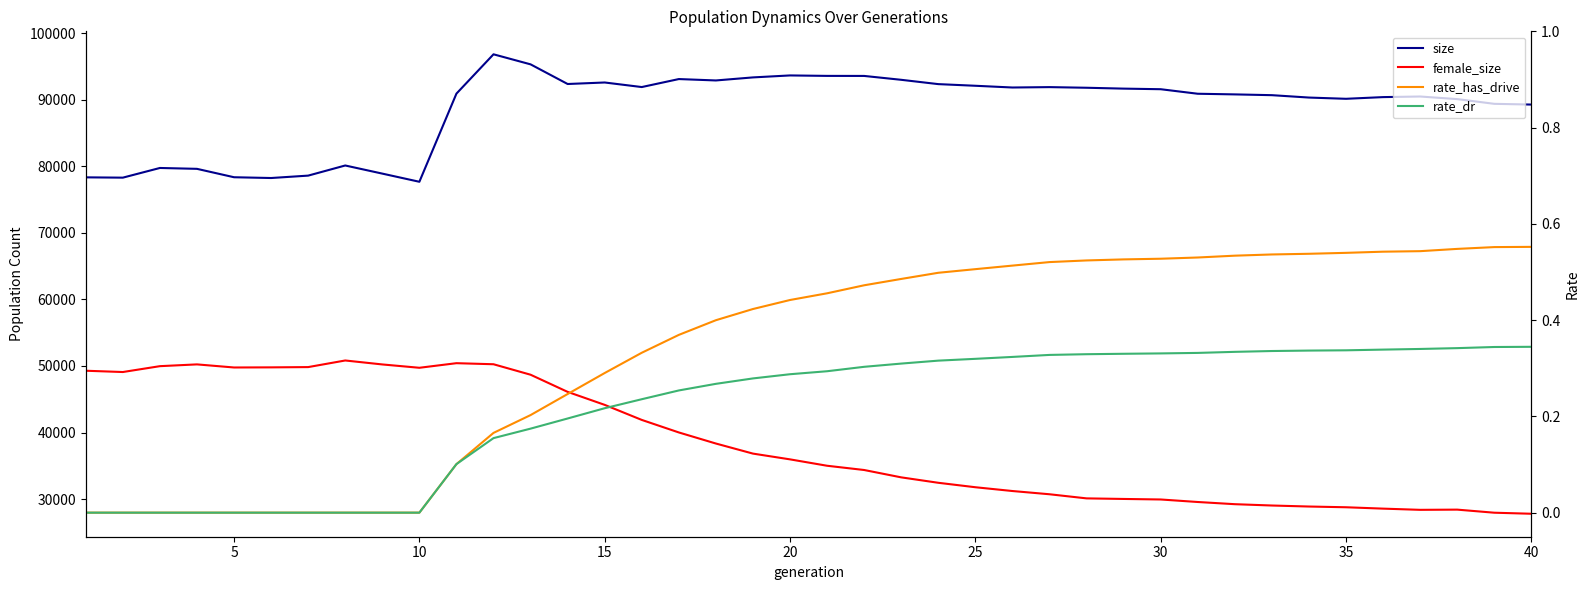

What is the maximum value for rate_dr?

0.3